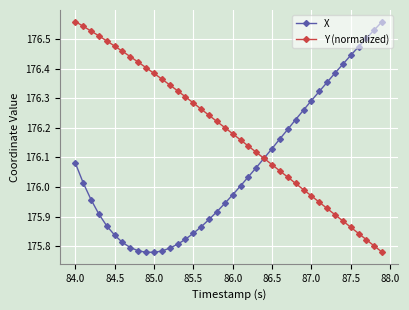

Rank the series by their average value, from lowest to highest.

X, Y (normalized)